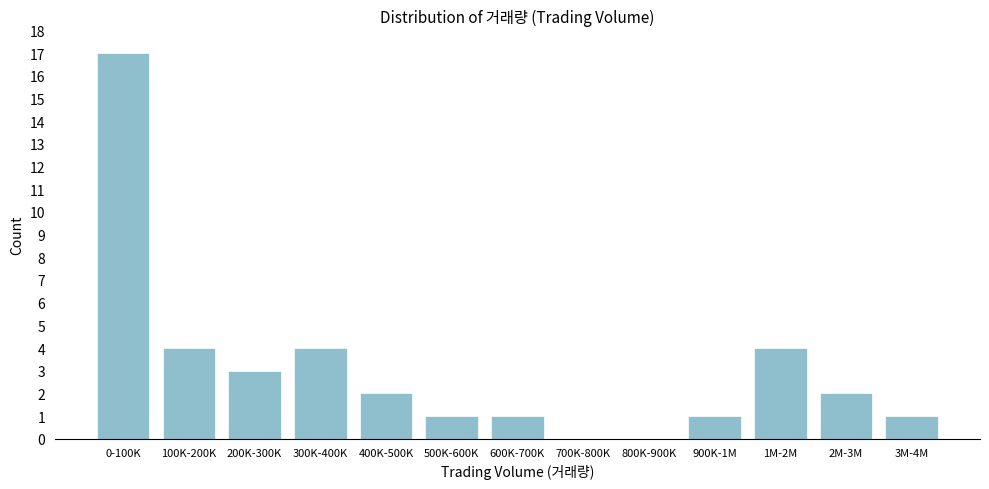

Reading right to left, list all the values displayed in this chart.

3M-4M=1	2M-3M=2	1M-2M=4	900K-1M=1	800K-900K=0	700K-800K=0	600K-700K=1	500K-600K=1	400K-500K=2	300K-400K=4	200K-300K=3	100K-200K=4	0-100K=17